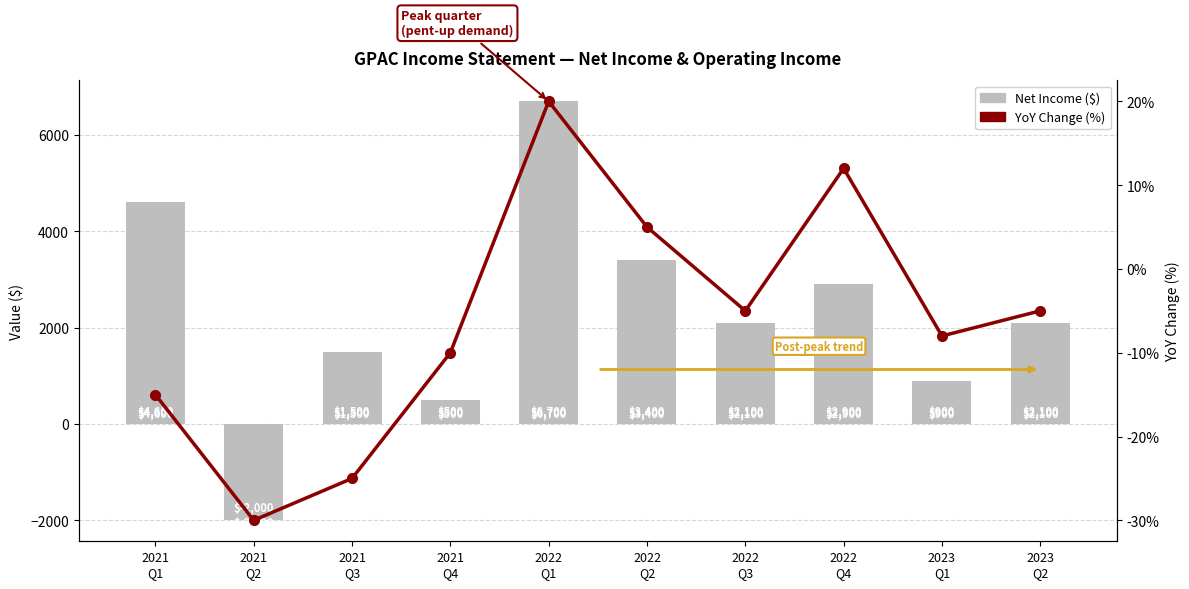

Which has a higher value, 2022
Q1 or 2023
Q1?

2022
Q1